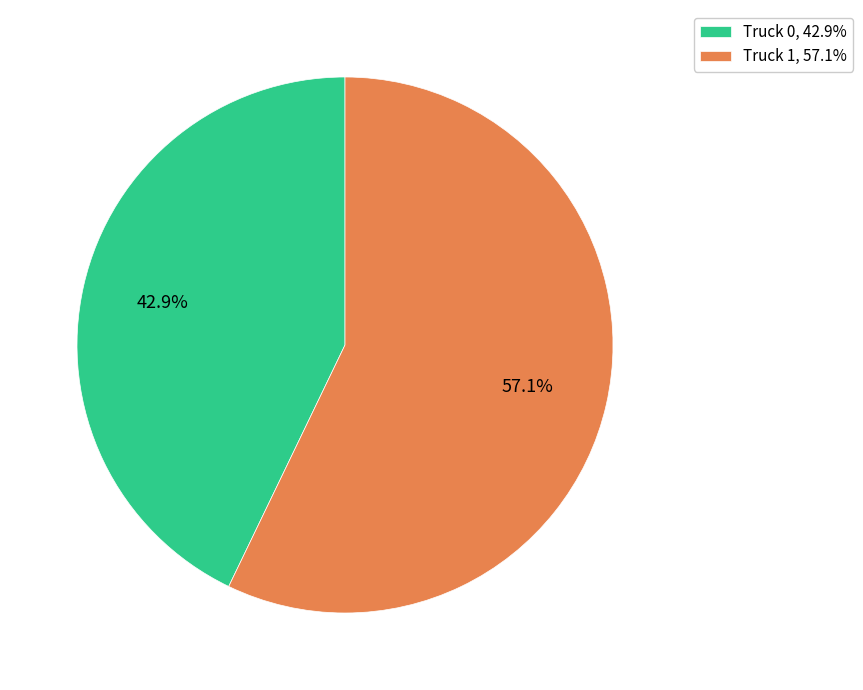

How many slices are in this pie chart?

2